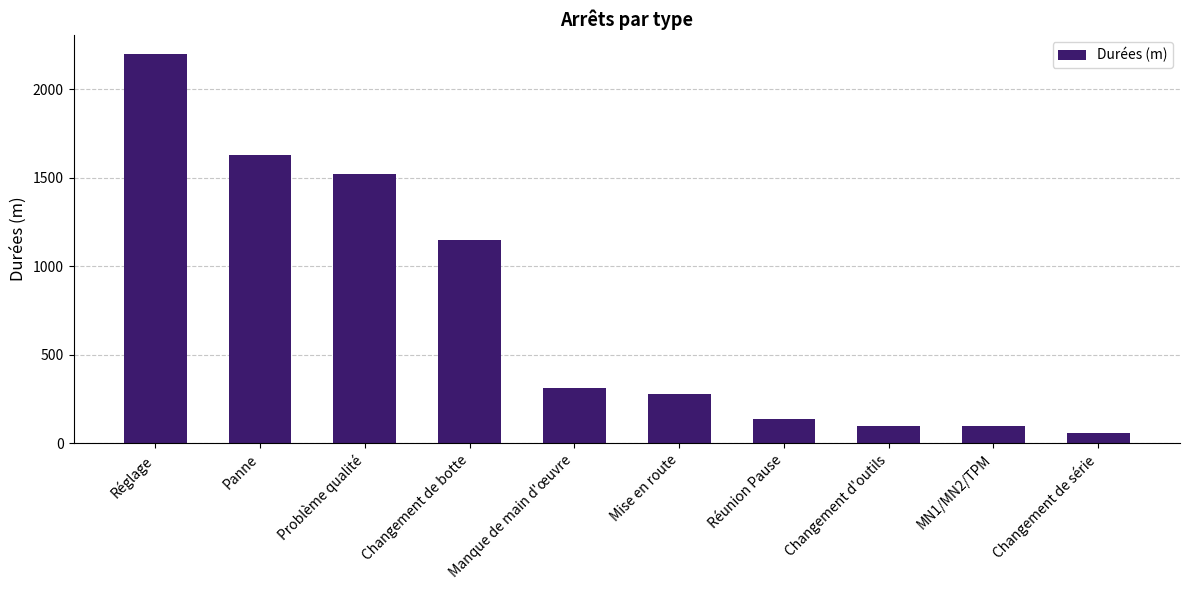

What is the difference between the maximum and minimum values?

2138